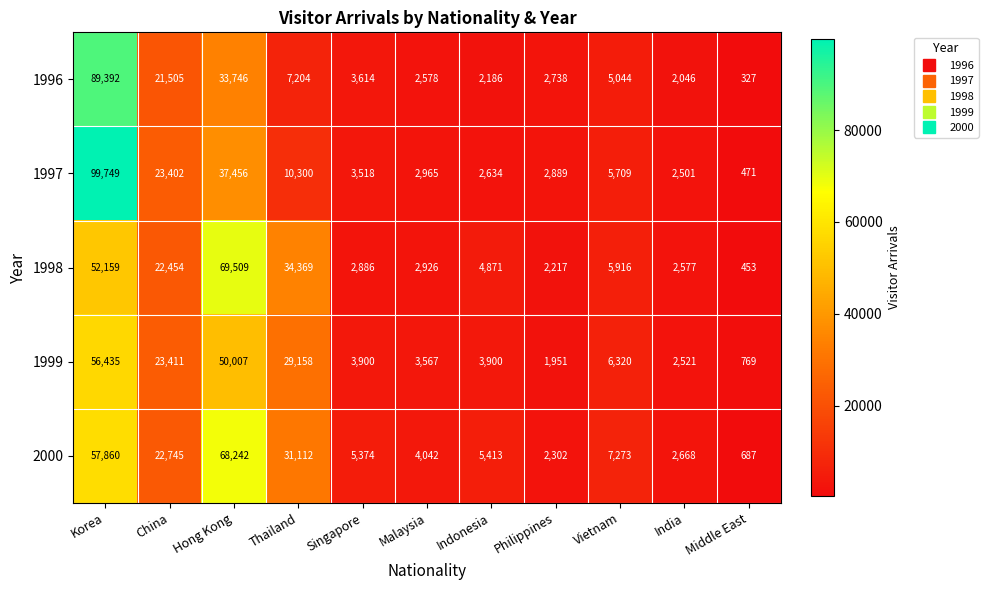

At how many categories does at least one series exceed 32416?

3